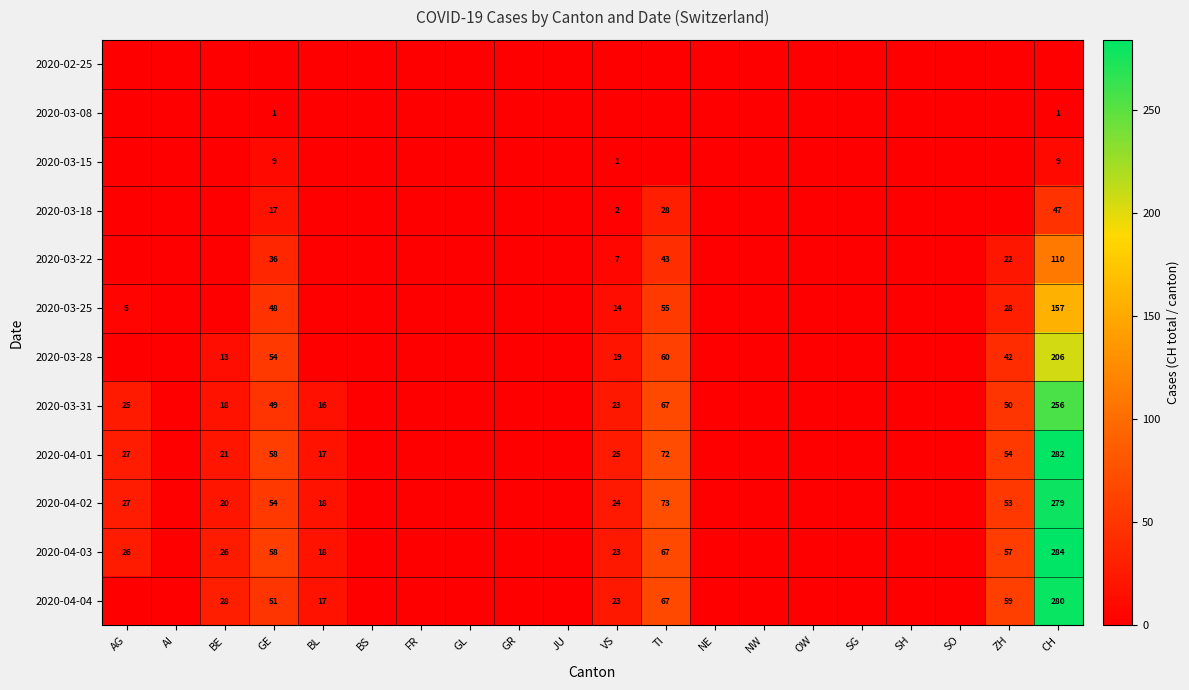

Is it true that 2020-03-31 equals 18 at BE?

True